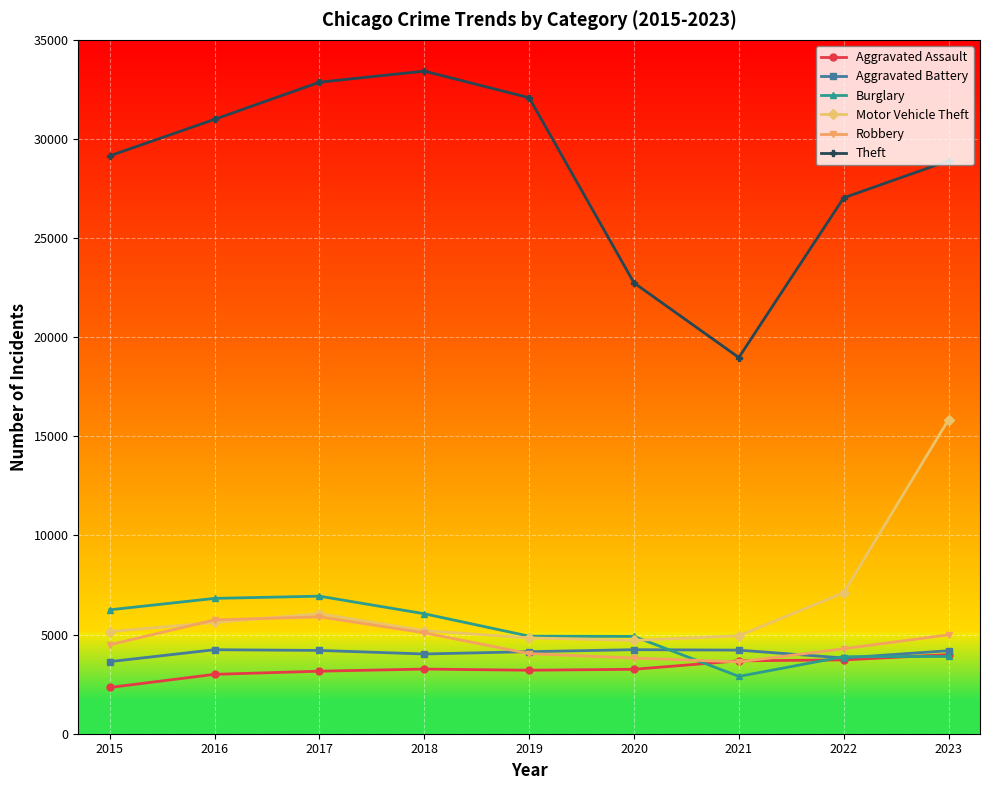

What is the sum of the Motor Vehicle Theft values at 2020 and 2021?

9647